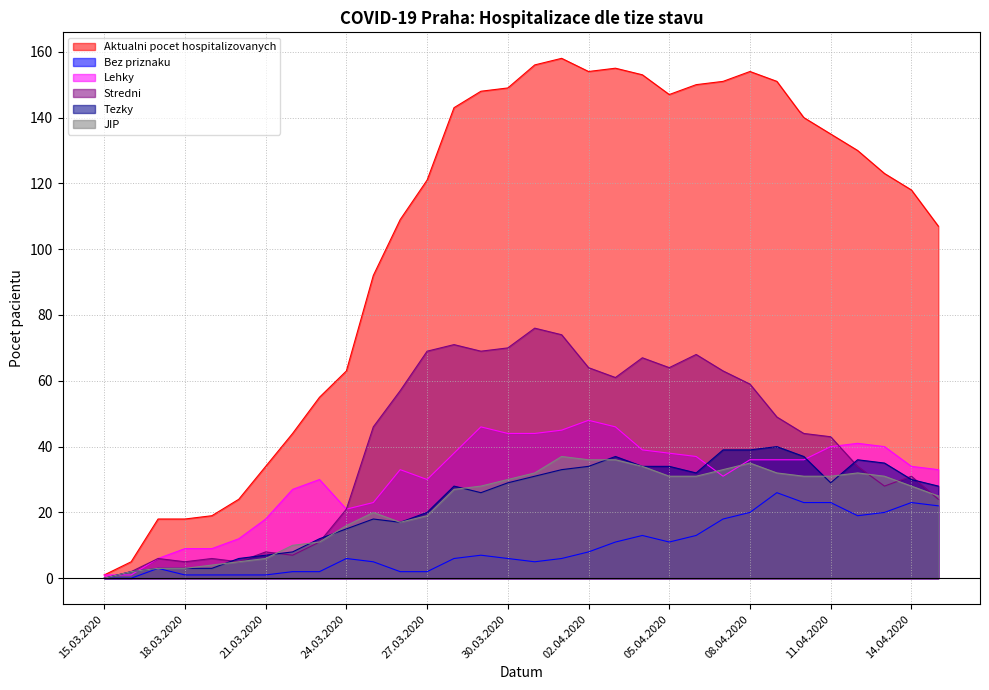

Rank the categories by Tezky value from lowest to highest.

15.03.2020, 16.03.2020, 17.03.2020, 18.03.2020, 19.03.2020, 20.03.2020, 21.03.2020, 22.03.2020, 23.03.2020, 24.03.2020, 26.03.2020, 25.03.2020, 27.03.2020, 29.03.2020, 28.03.2020, 15.04.2020, 30.03.2020, 11.04.2020, 14.04.2020, 31.03.2020, 06.04.2020, 01.04.2020, 02.04.2020, 04.04.2020, 05.04.2020, 13.04.2020, 12.04.2020, 03.04.2020, 10.04.2020, 07.04.2020, 08.04.2020, 09.04.2020